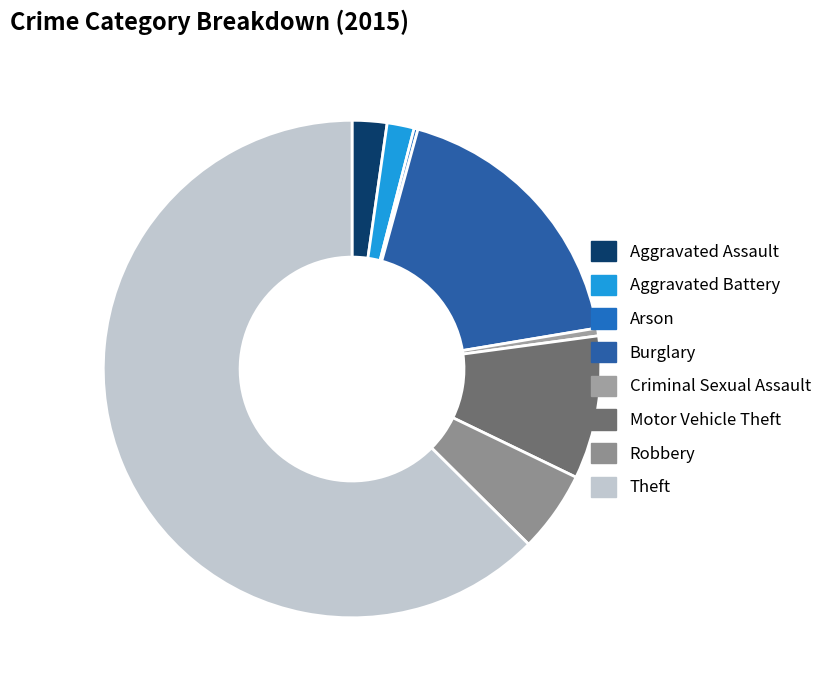

How much of the chart is everything except Aggravated Battery?

98.2%